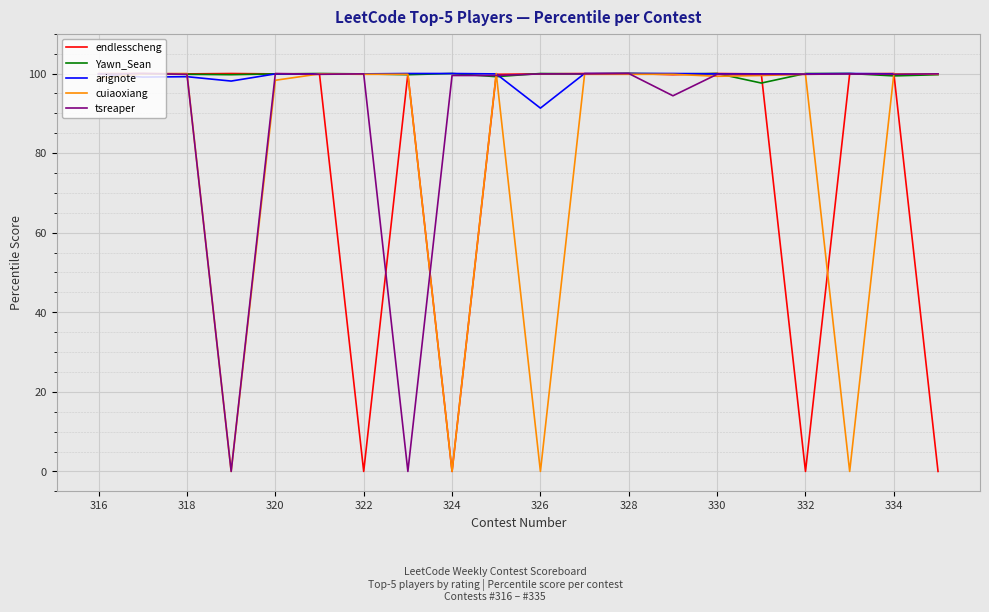

What is the highest value of the tsreaper series?

100.0